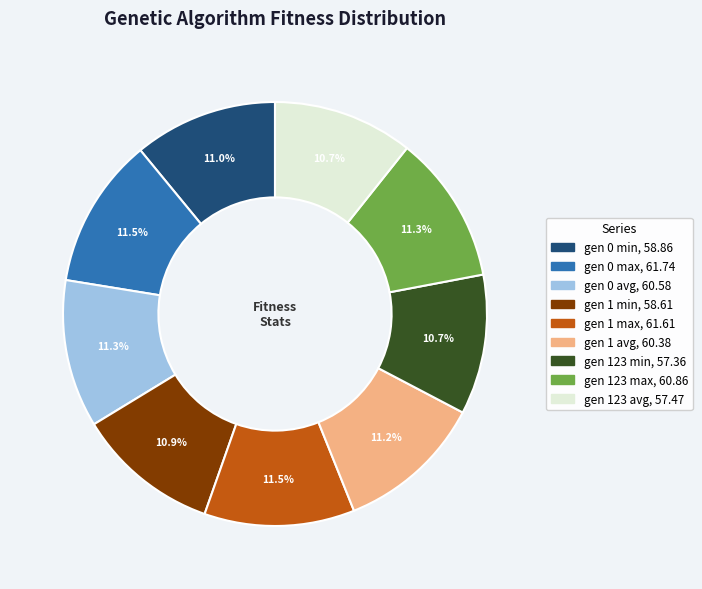

What percentage do gen 123 min and gen 1 avg together represent?

21.9%